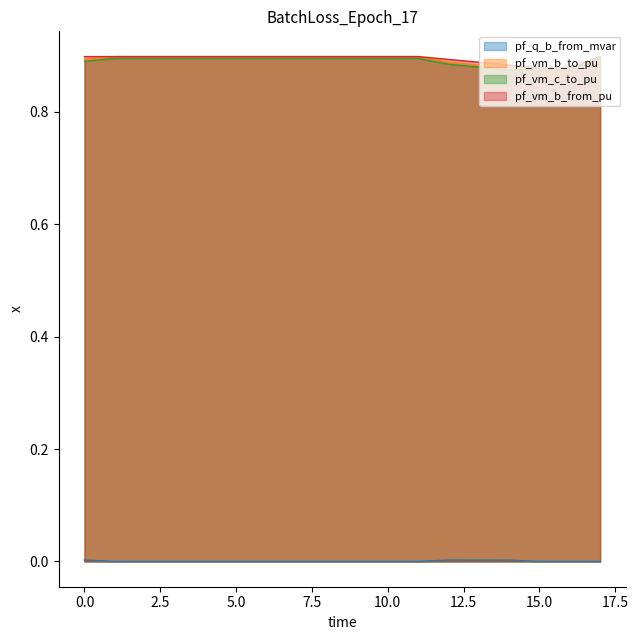

Which series has the widest spread of values?

pf_vm_c_to_pu